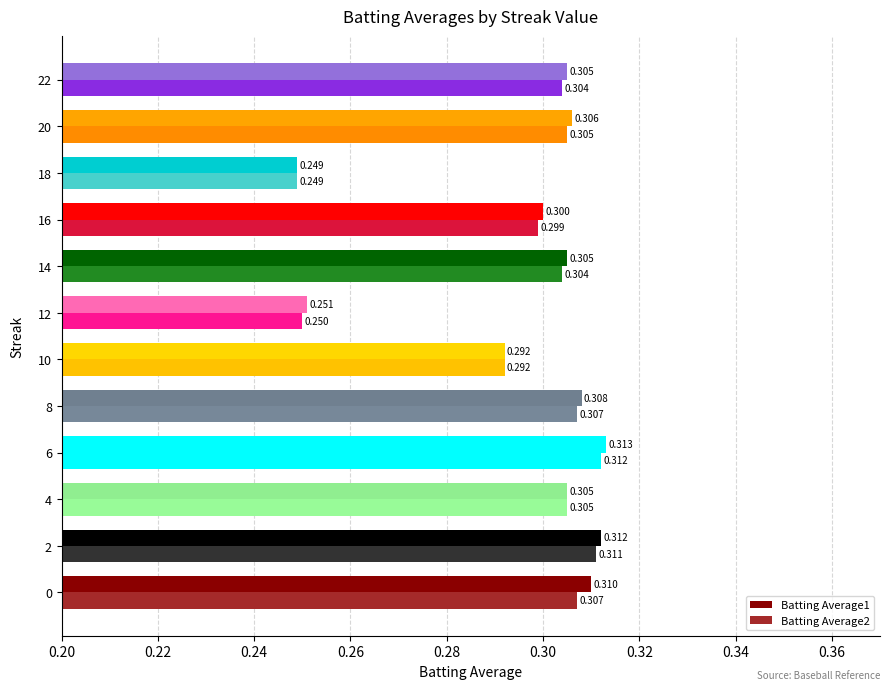

Count the number of categories in the chart.

12